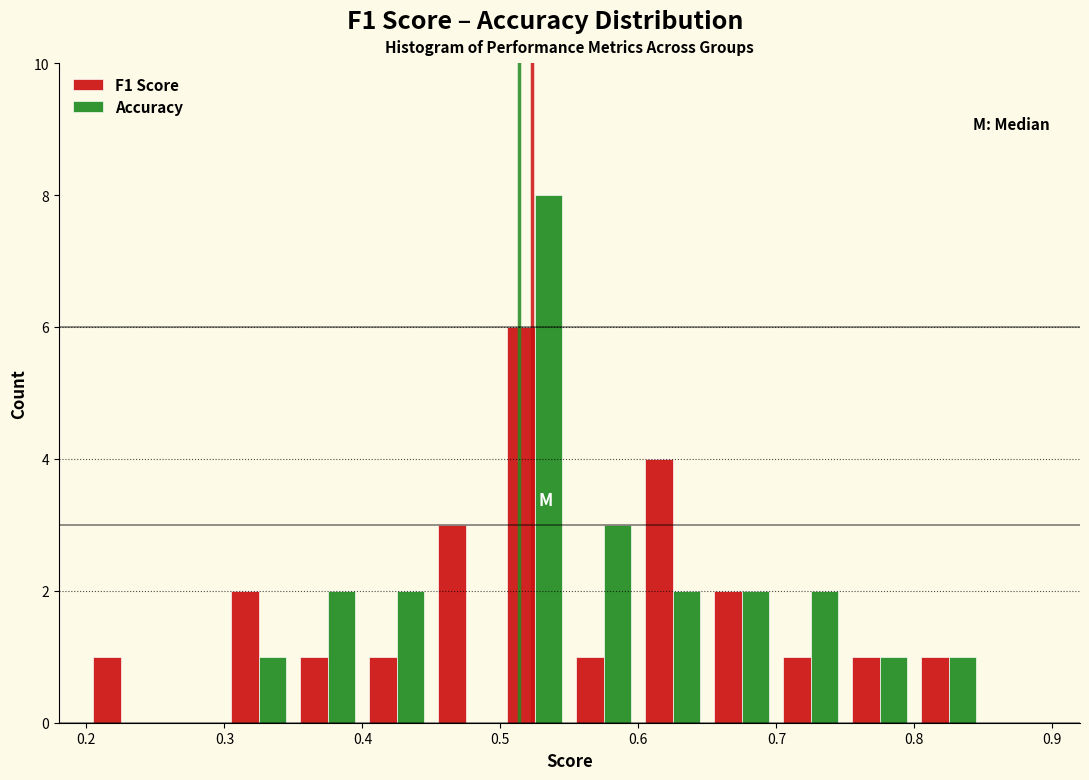

In the Accuracy series, which range on the x-axis has the tallest bar?

0.50 to 0.55